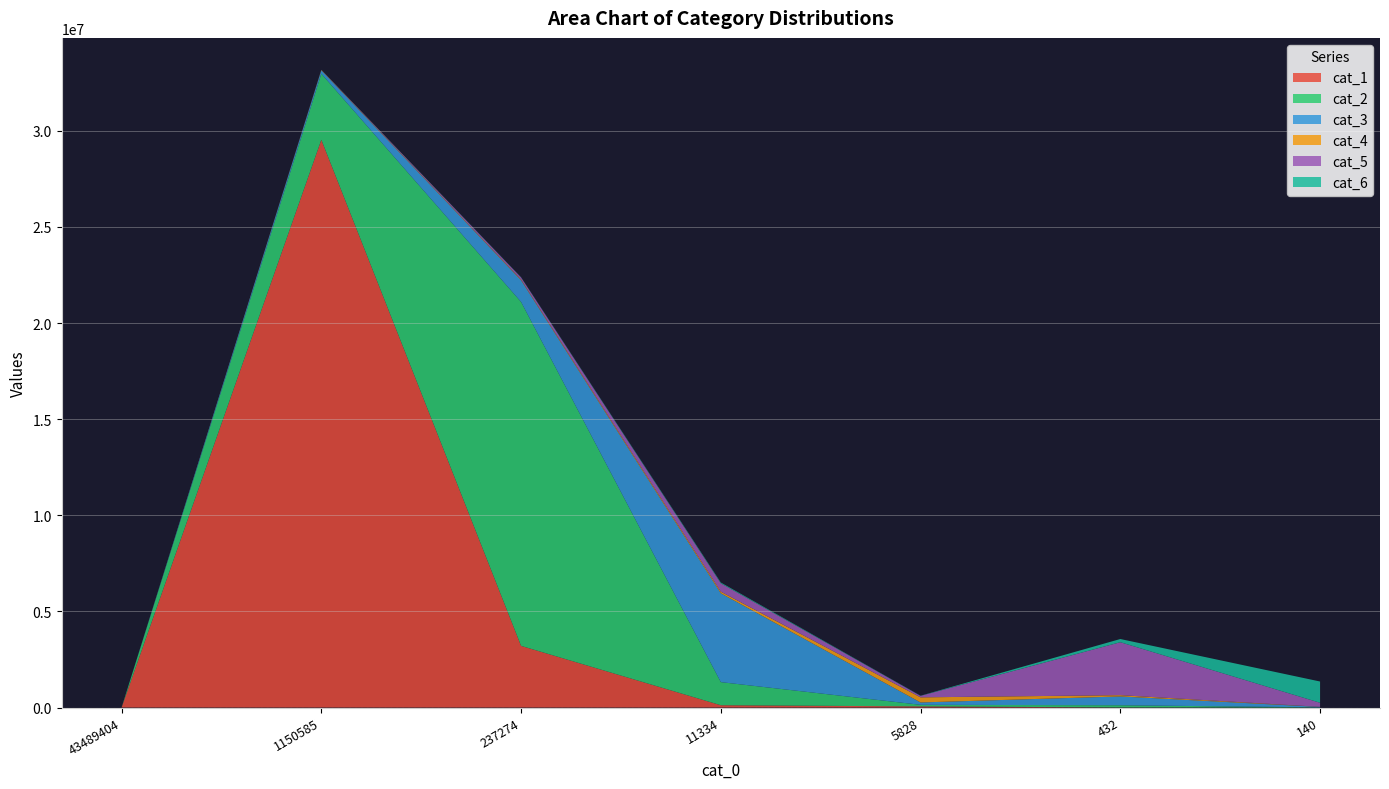

Reading left to right, what are all the values shown in this chart?

cat_1: 0	29535926	3207537	119869	58995	3953	113
cat_2: 0	3438943	17892893	1201705	82147	114360	7928
cat_3: 0	174502	1127752	4620091	122686	458572	22593
cat_4: 0	18328	36348	84929	265849	66369	5108
cat_5: 0	6835	108121	434356	77011	2754489	211590
cat_6: 0	3720	11768	41493	8375	166489	1106060